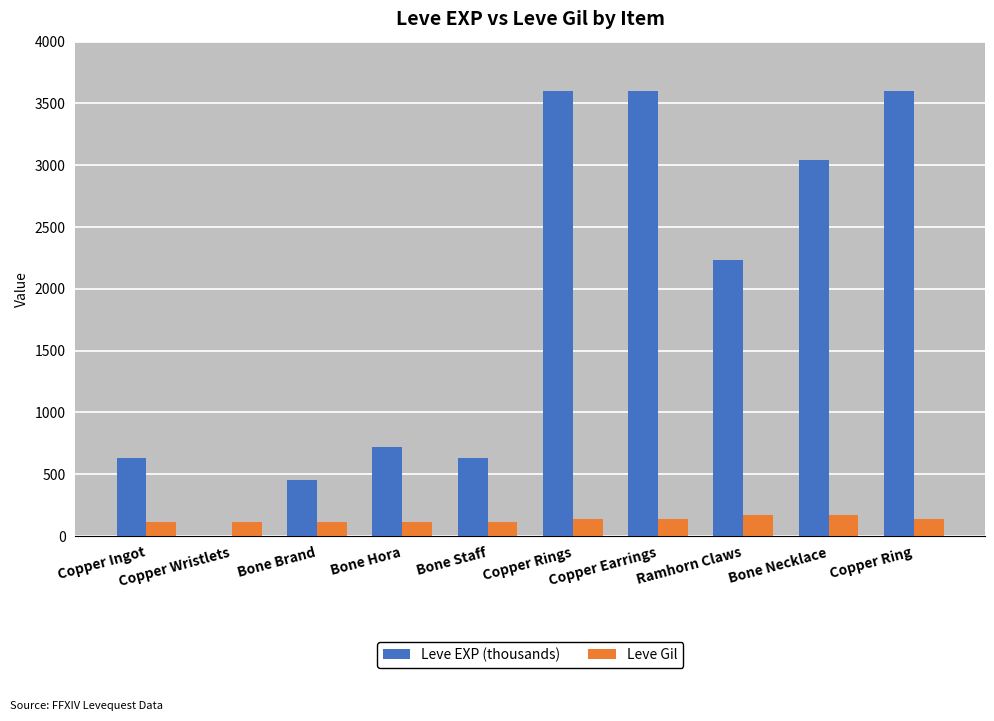

Does the chart contain stacked bars?

No